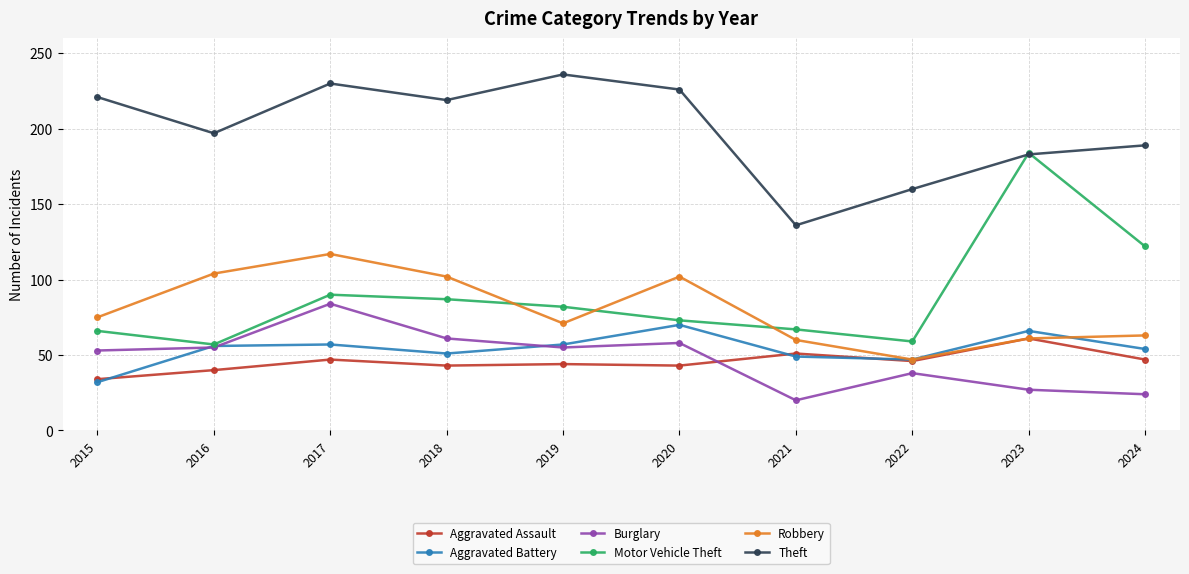

How many values in the Burglary series are below 55?

5